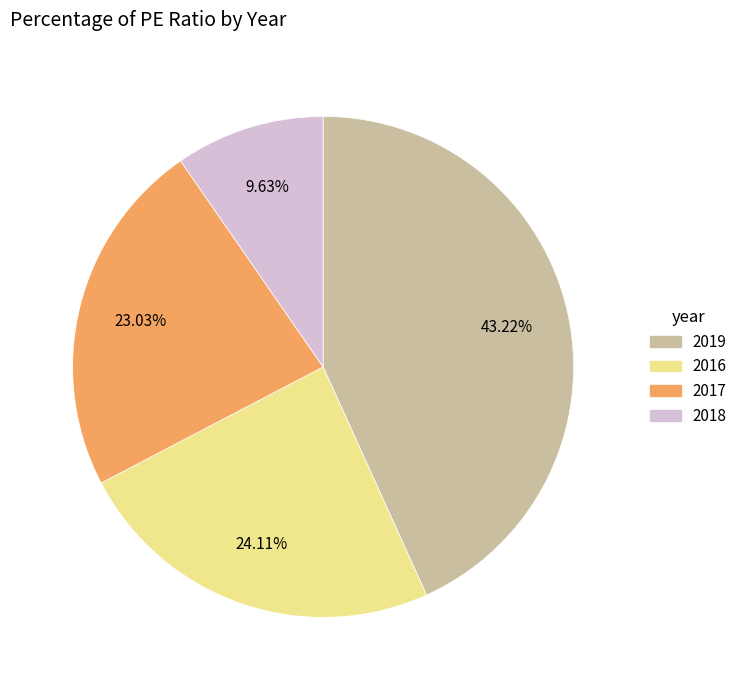

To the nearest percent, what is the average slice percentage?

25%